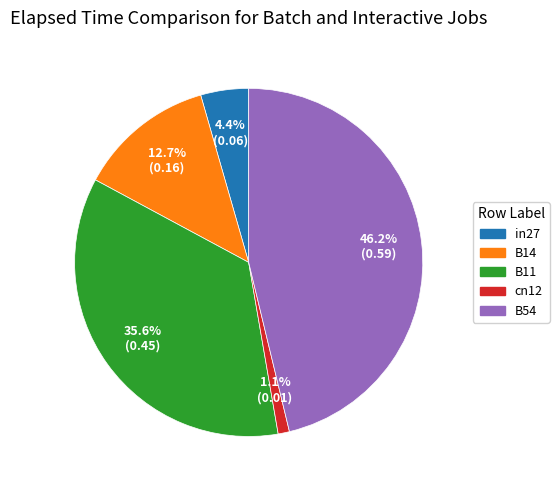

To the nearest percent, what is the difference between the largest and smallest slice percentages?

45%